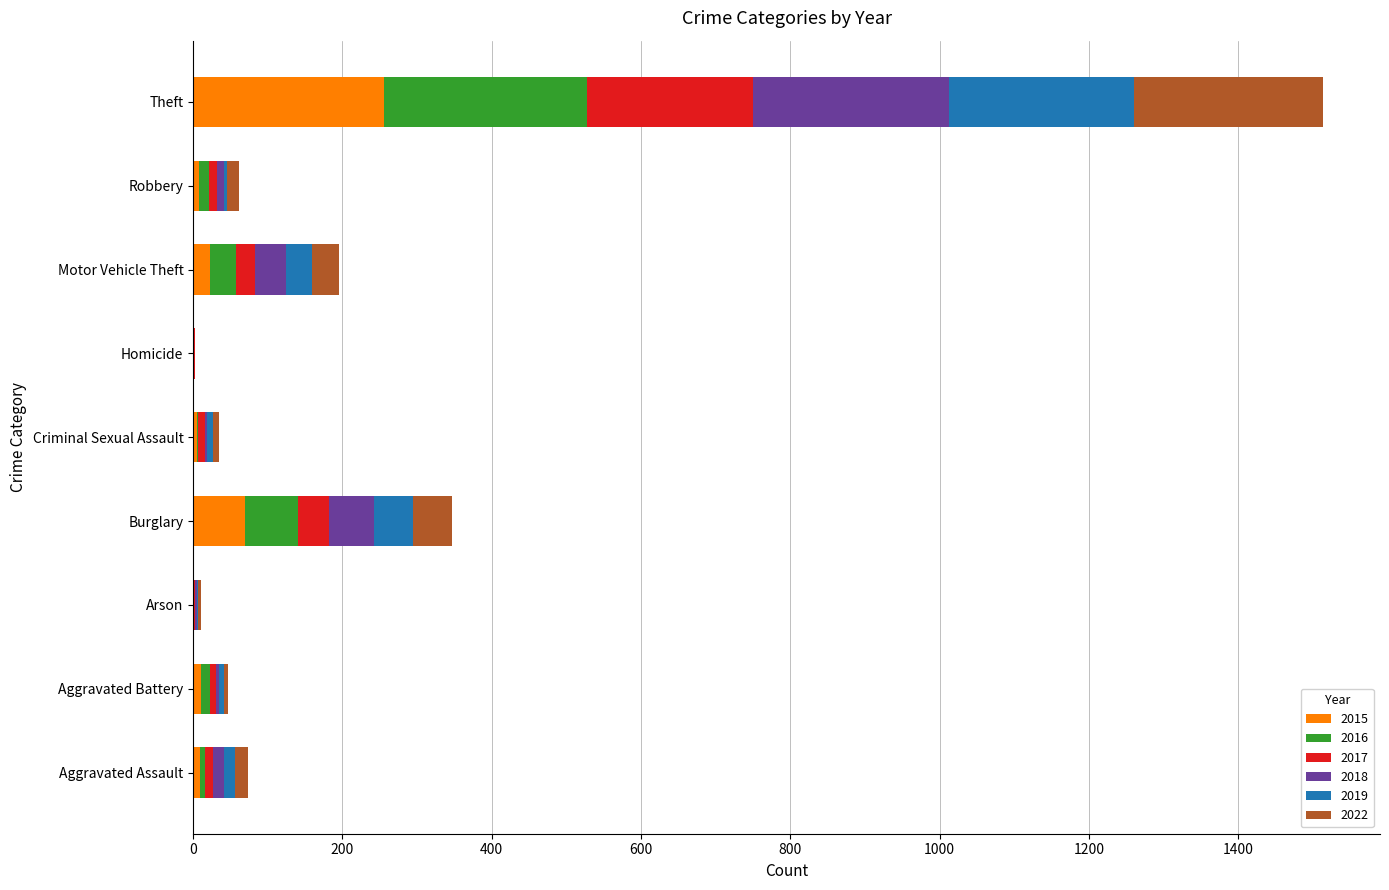

Is it true that 2015 equals 142 at Theft?

False